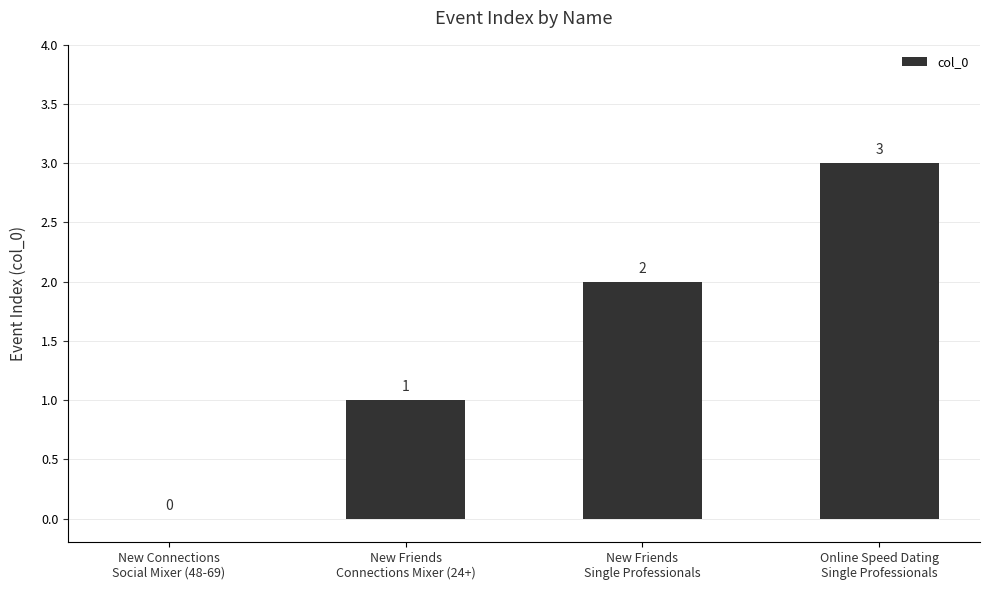

What is the change in value from New Friends
Connections Mixer (24+) to New Friends
Single Professionals?

+1